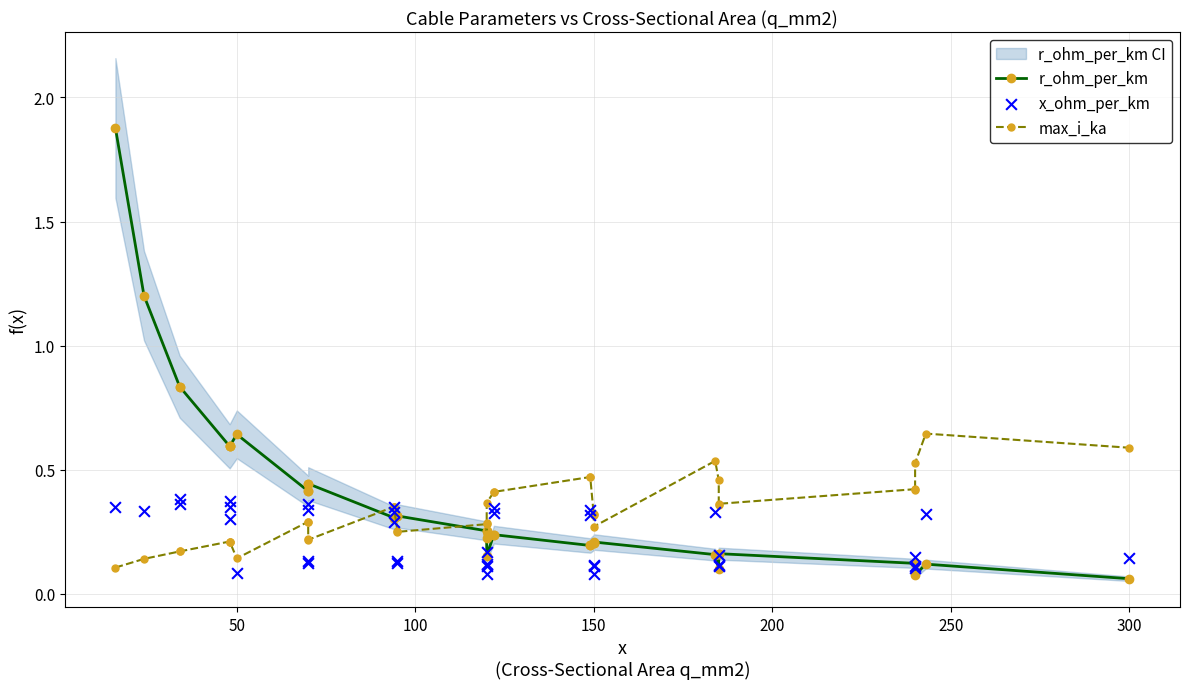

Which series has the largest Y range (max minus min)?

r_ohm_per_km